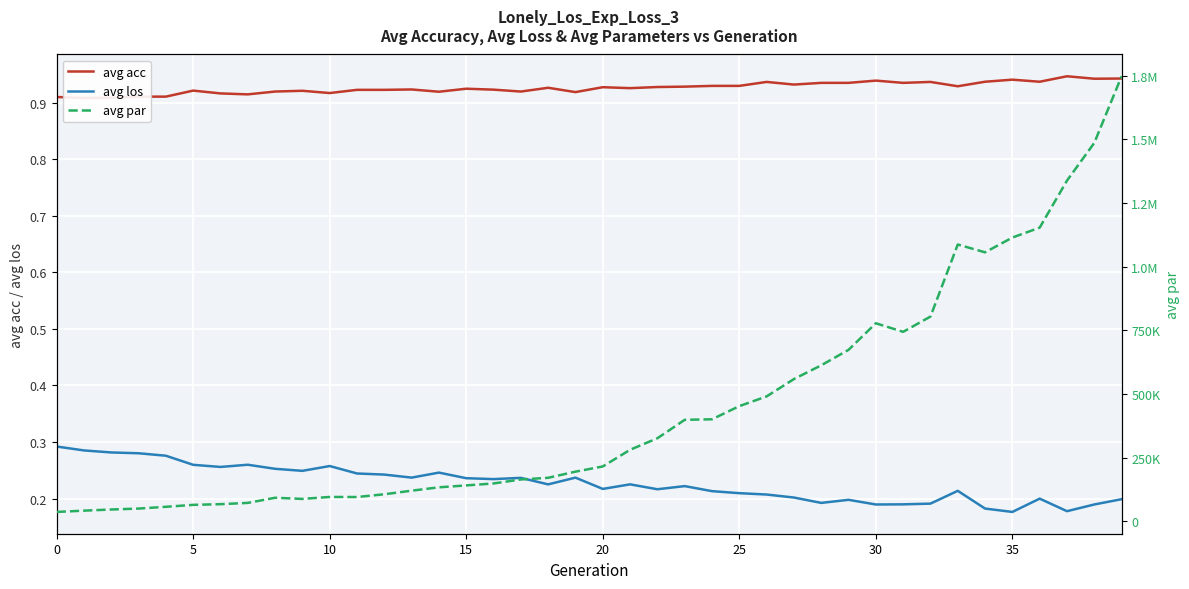

What value does the avg par series have at 0?

37375.0